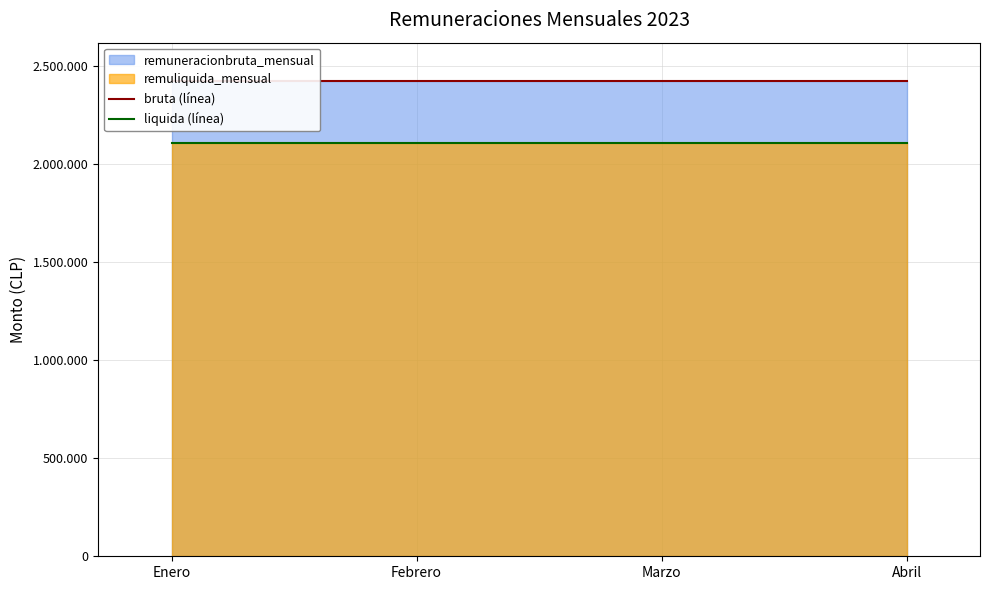

True or false: liquida (línea) and bruta (línea) cross at least once.

False